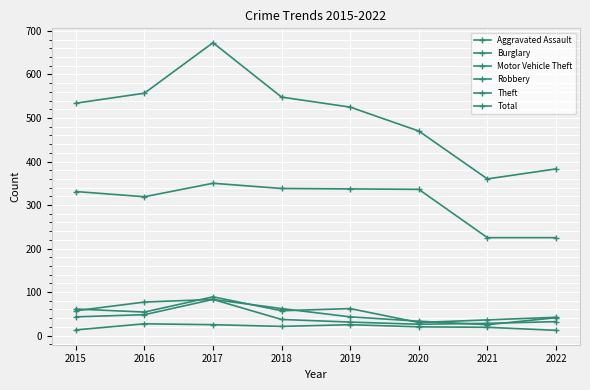

How many values in the Total series are below 534?

4